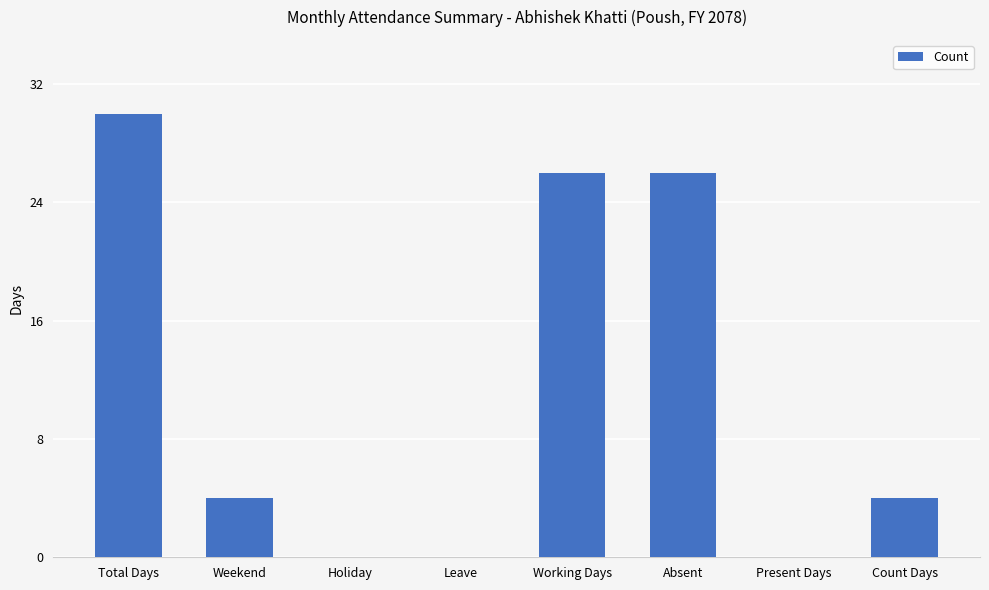

What is the average value?

11